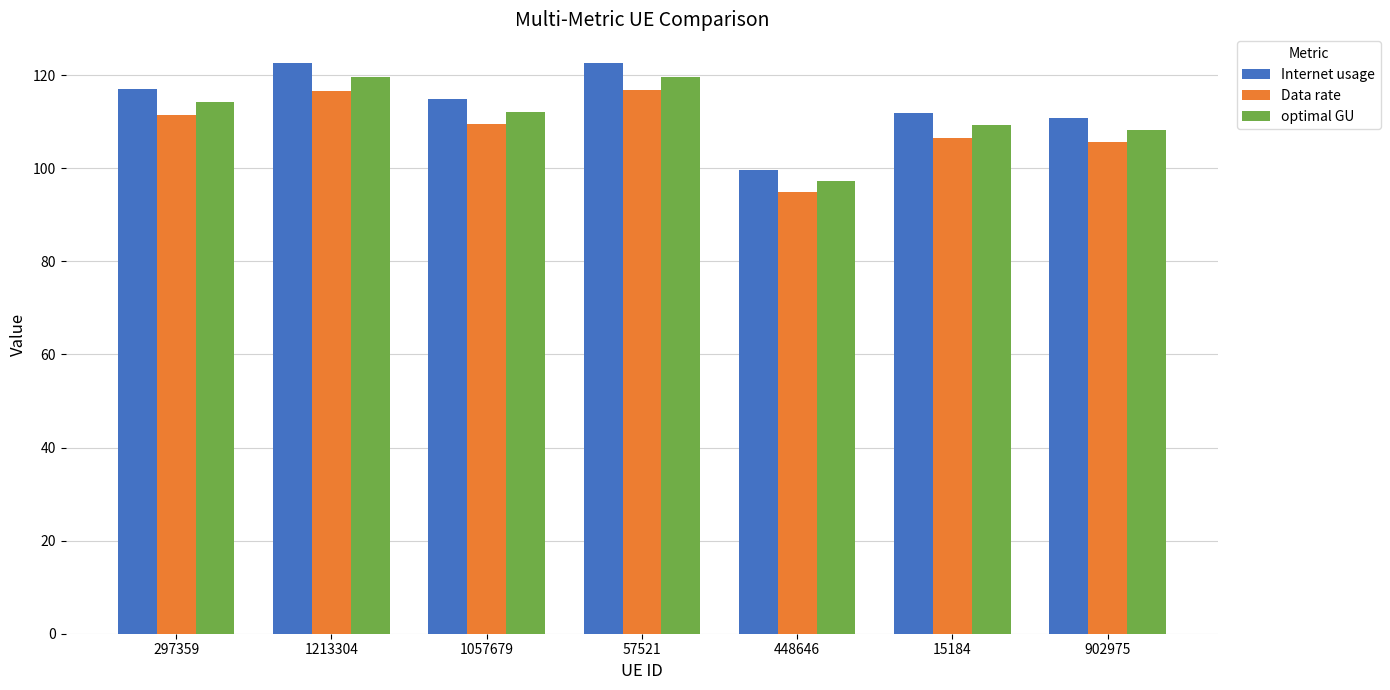

Is the value of Internet usage at 1213304 greater than the value of Data rate at 448646?

Yes